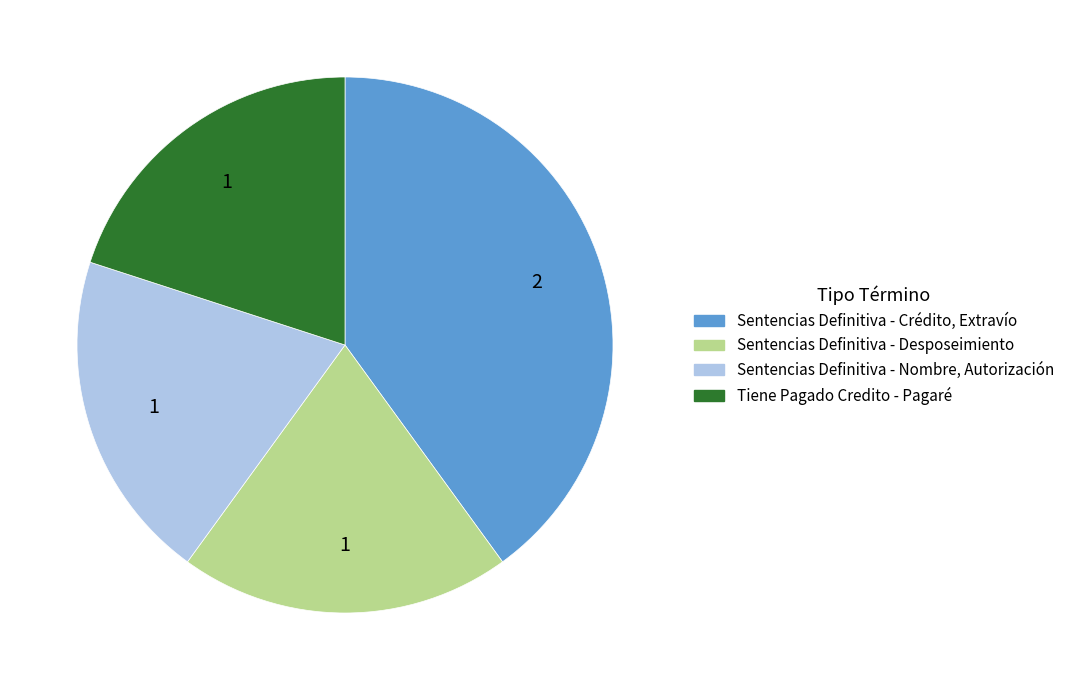

Is there any slice that represents more than half of the pie?

No